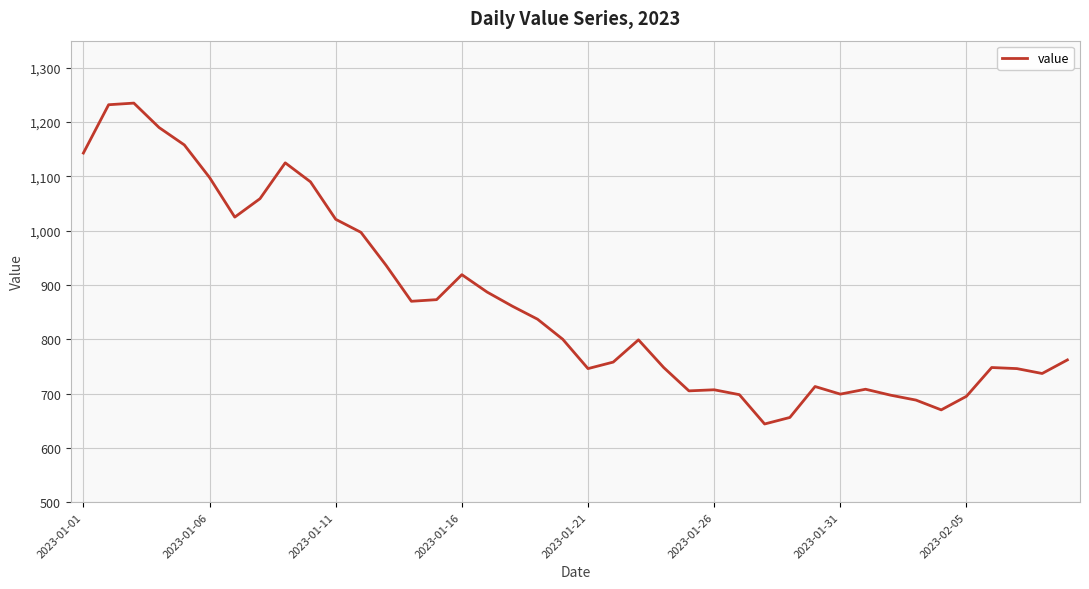

What is the maximum value shown in the chart?

1235